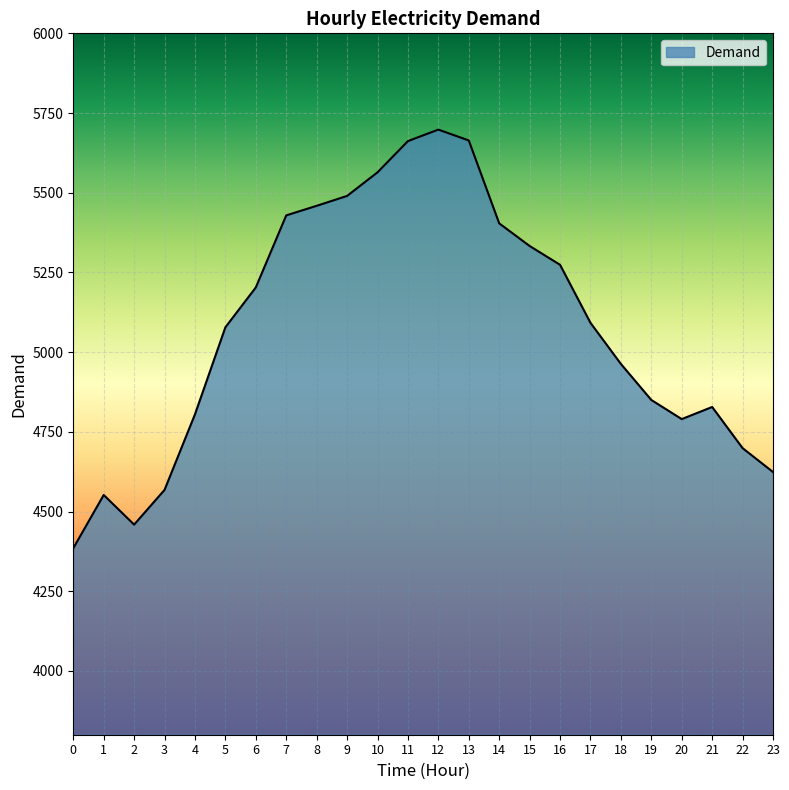

What is the difference between the maximum and minimum values?

1313